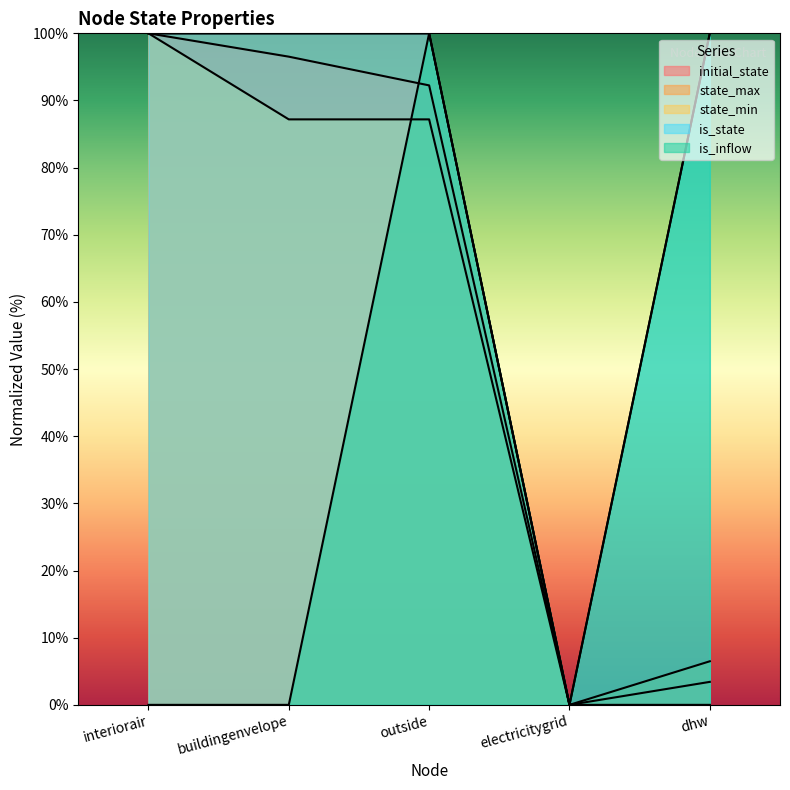

Which series has the widest spread of values?

initial_state